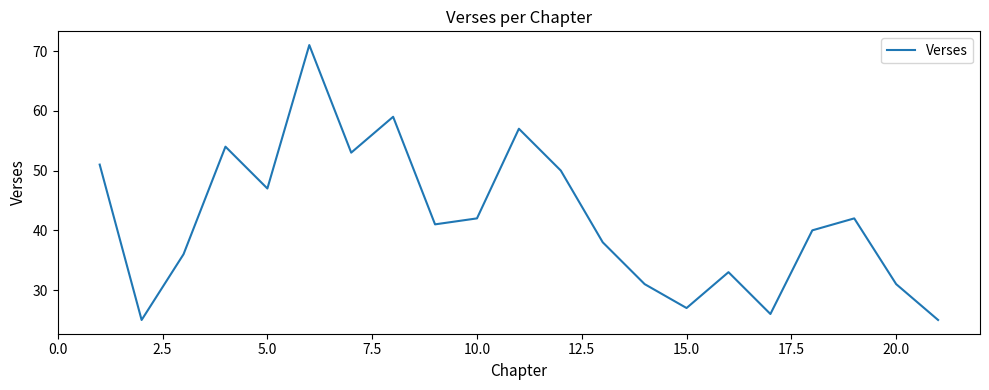

What is the minimum value shown in the chart?

25